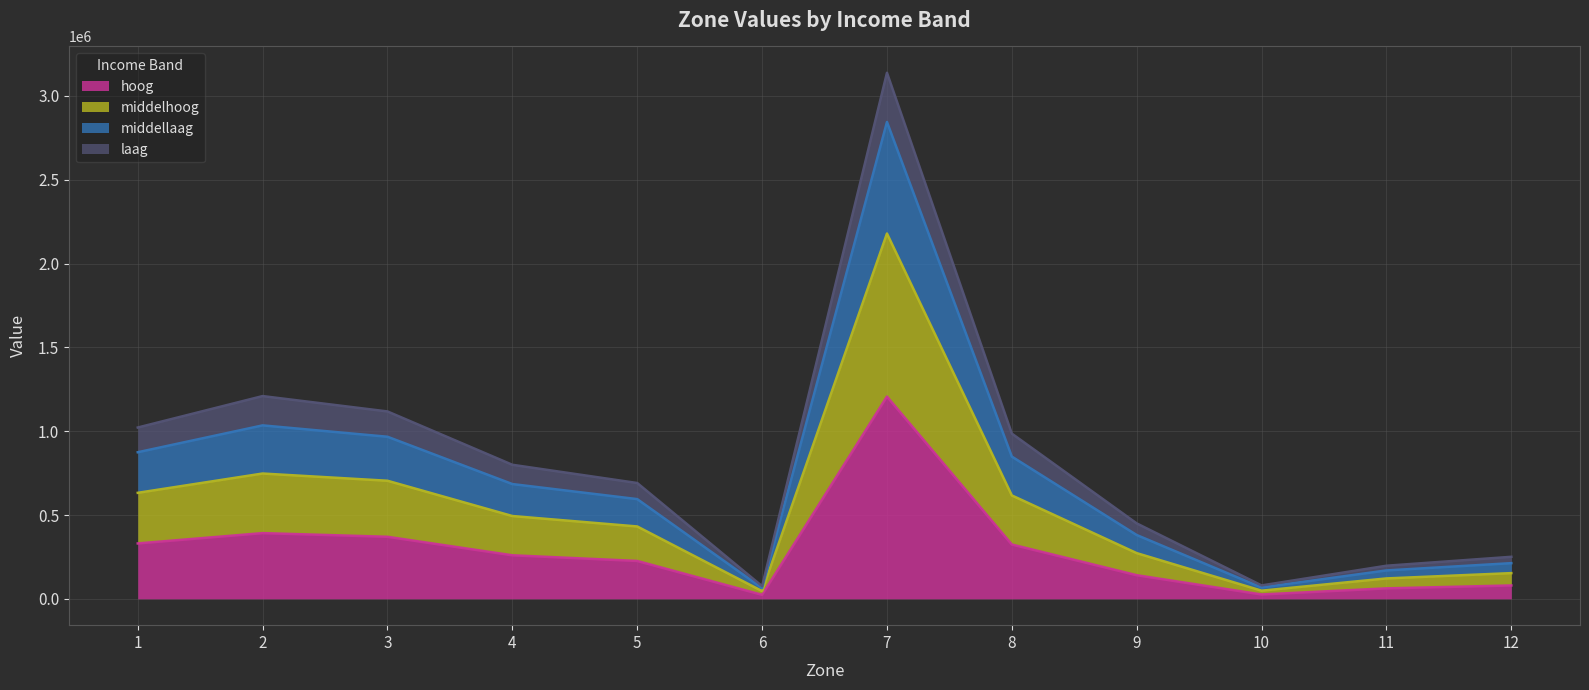

True or false: middelhoog and hoog cross at least once.

False